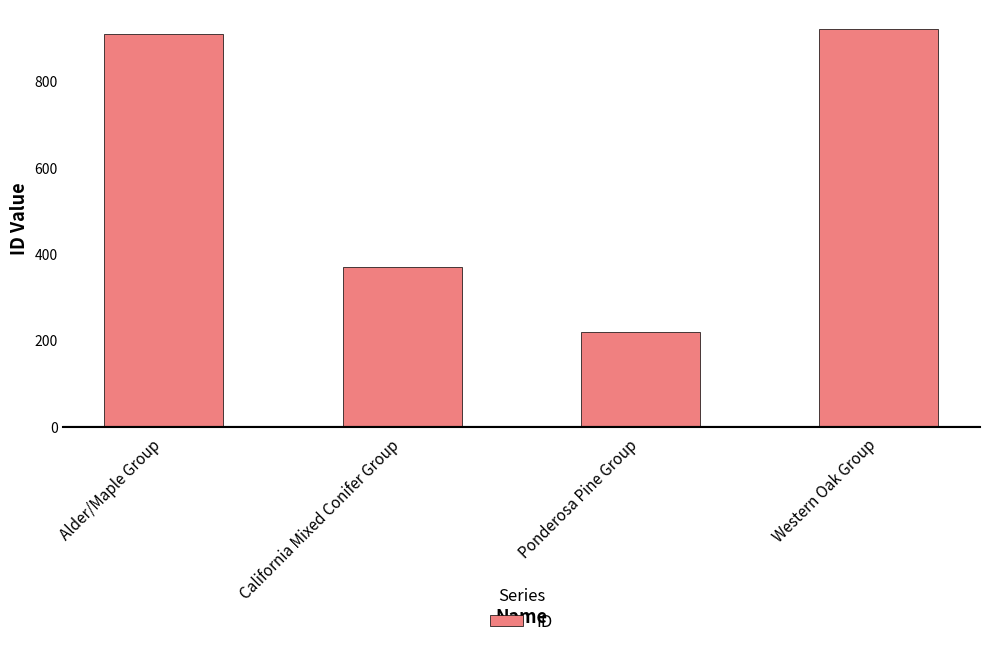

How many bars are there in total?

4